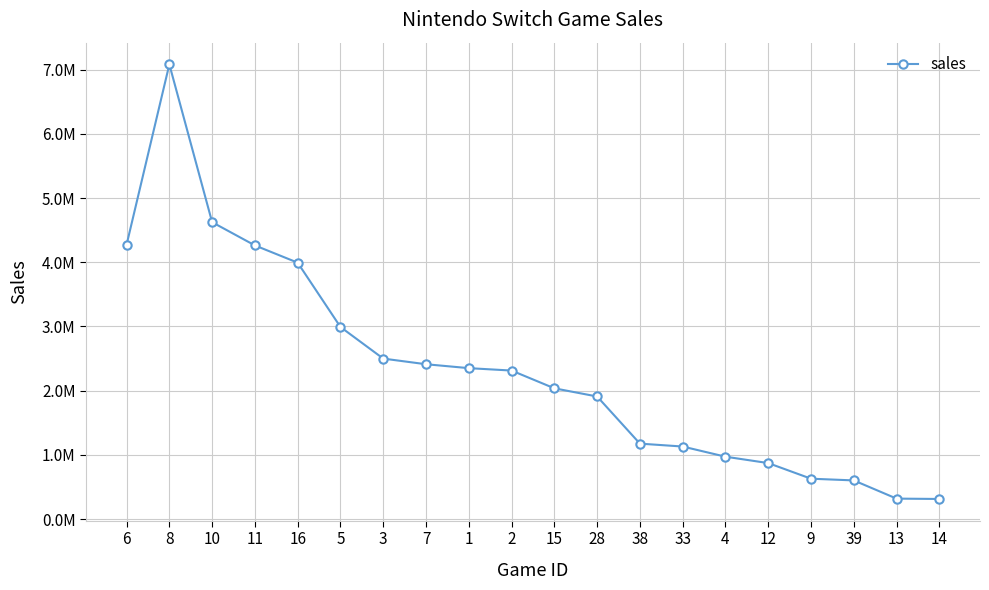

What is the difference between the maximum and minimum values?

6769306